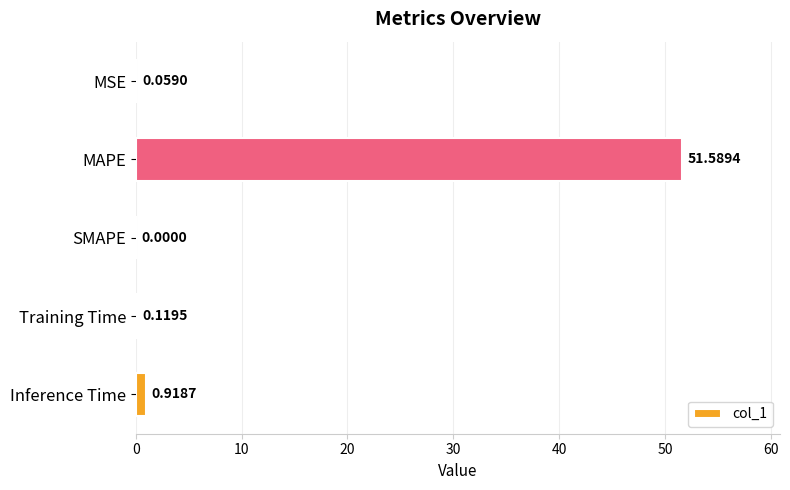

Between SMAPE and MSE, which is larger?

MSE